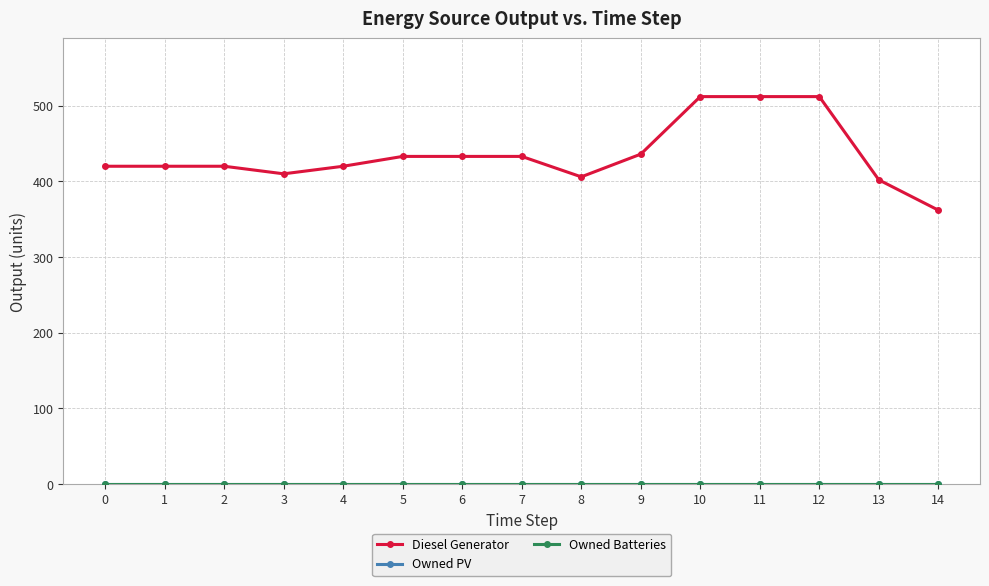

What is the difference between the highest and lowest values at 2?

420